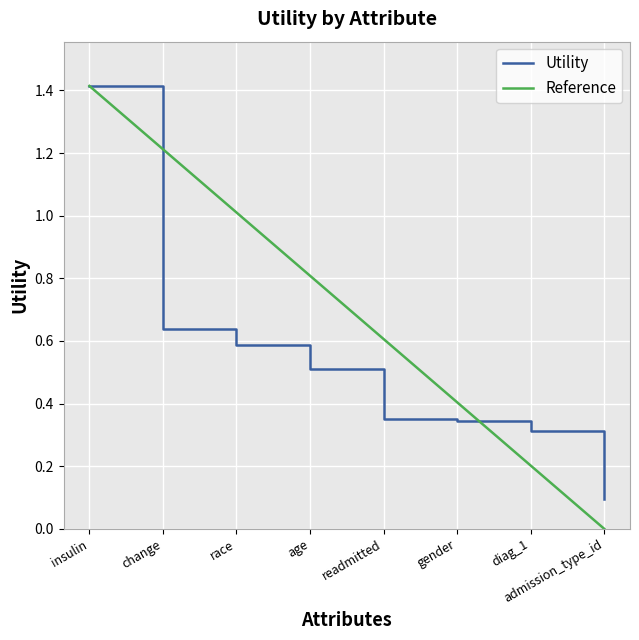

Reading left to right, list all the values displayed in this chart.

insulin=1.4	change=0.6	race=0.6	age=0.5	readmitted=0.4	gender=0.3	diag_1=0.3	admission_type_id=0.1